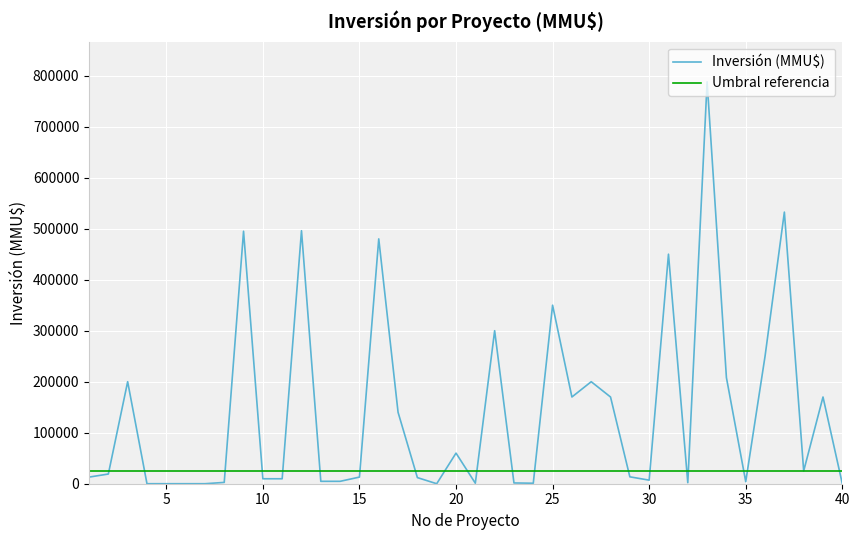

Which series has the largest range (max minus min)?

Inversión (MMU$)